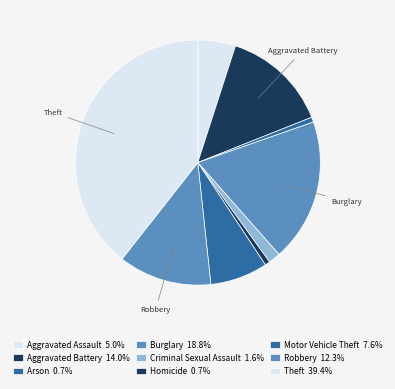

Count the number of slices in the pie.

9